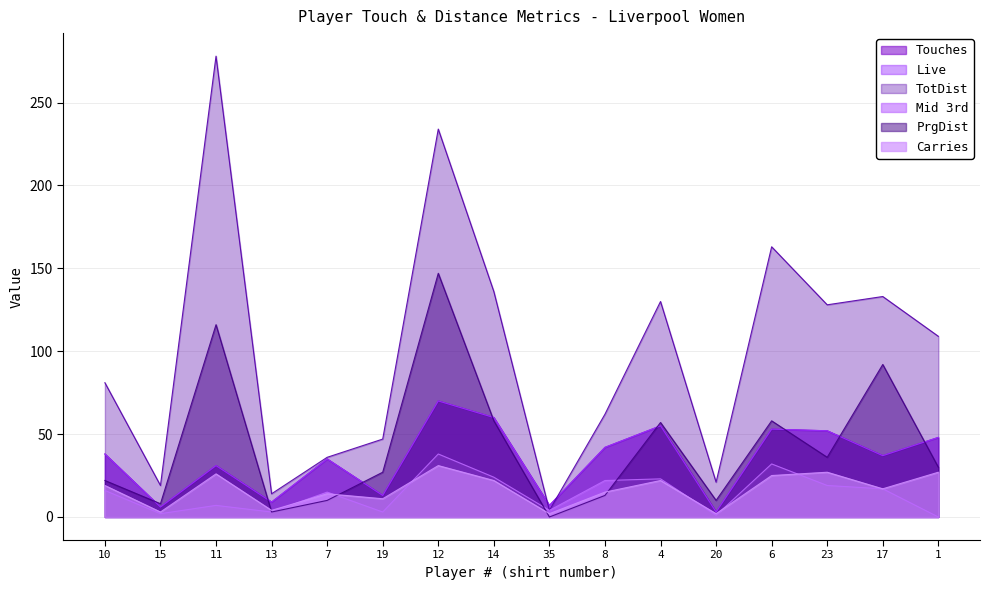

What is the label of the 4th point from the left?

13